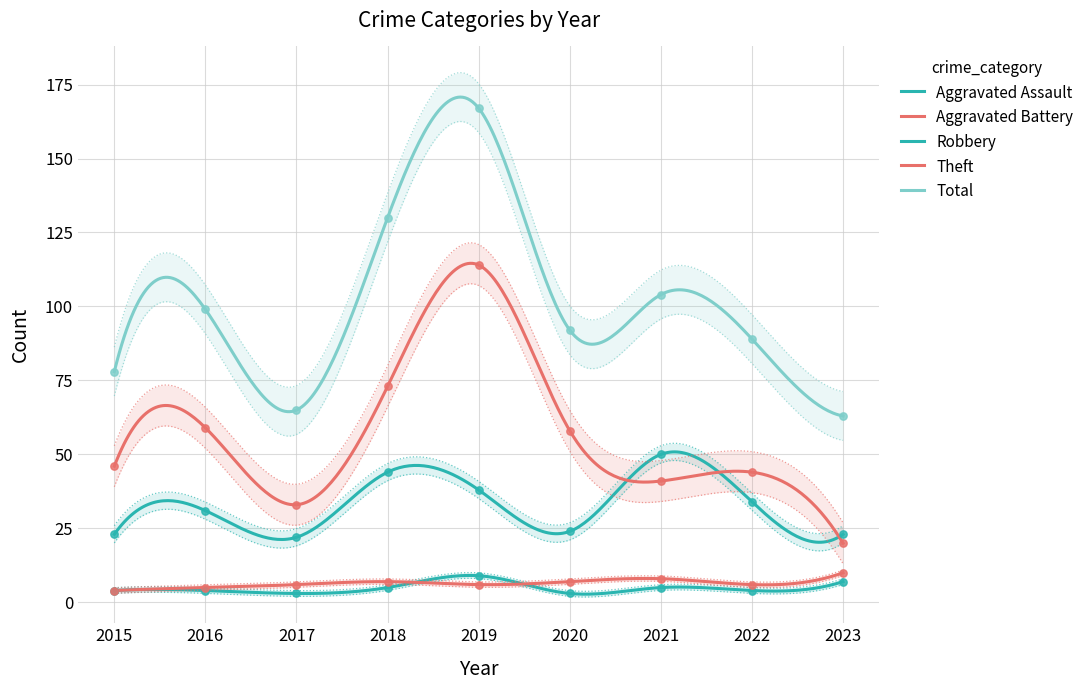

Which series reaches the minimum Y coordinate?

Aggravated Assault